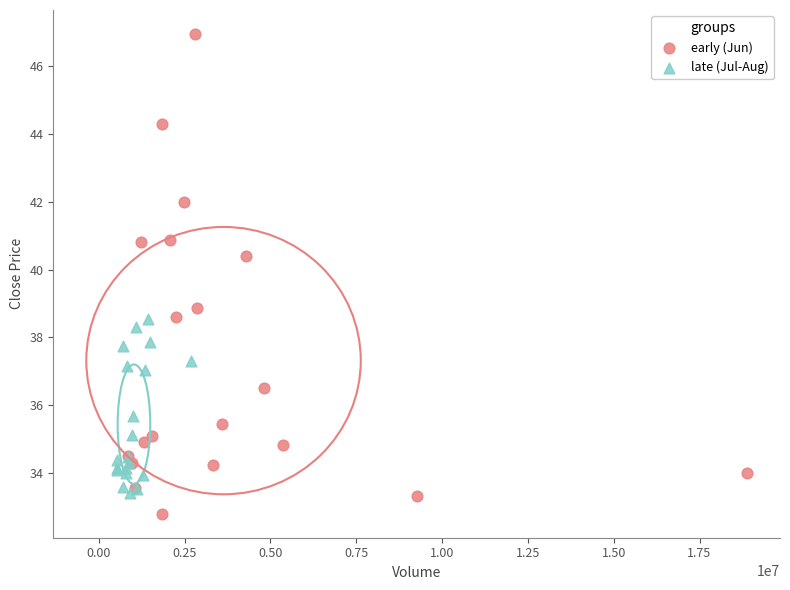

Which series reaches the maximum Y coordinate?

early (Jun)